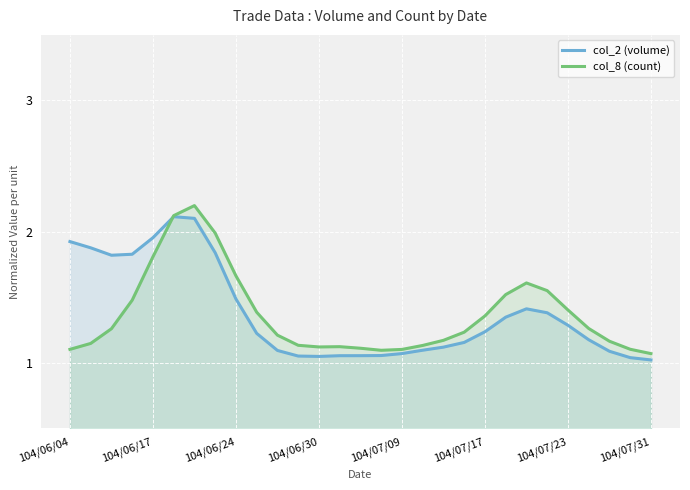

How many interior local valleys does the col_2 (volume) series have?

2